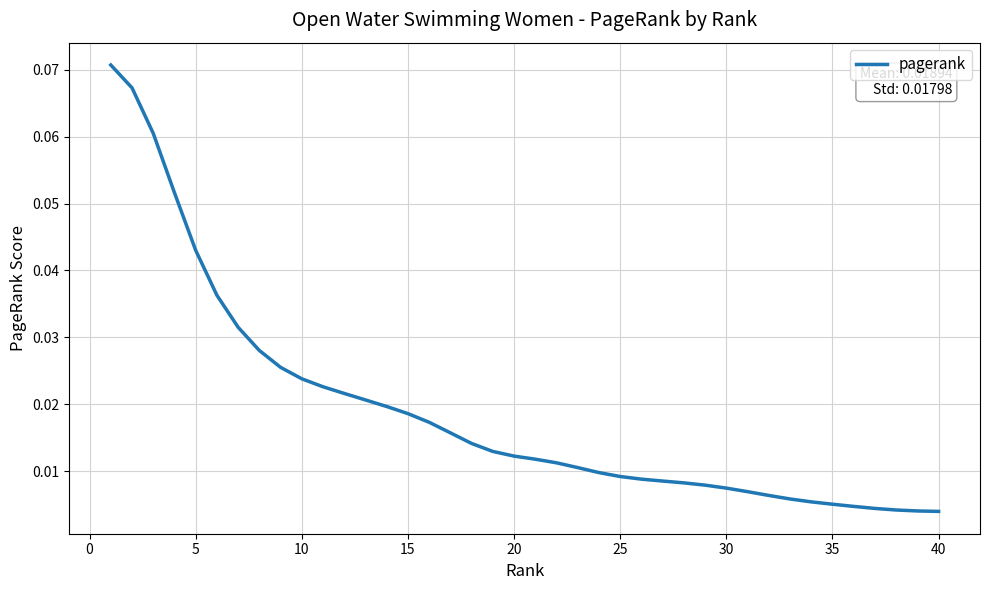

What is the maximum value shown in the chart?

0.1